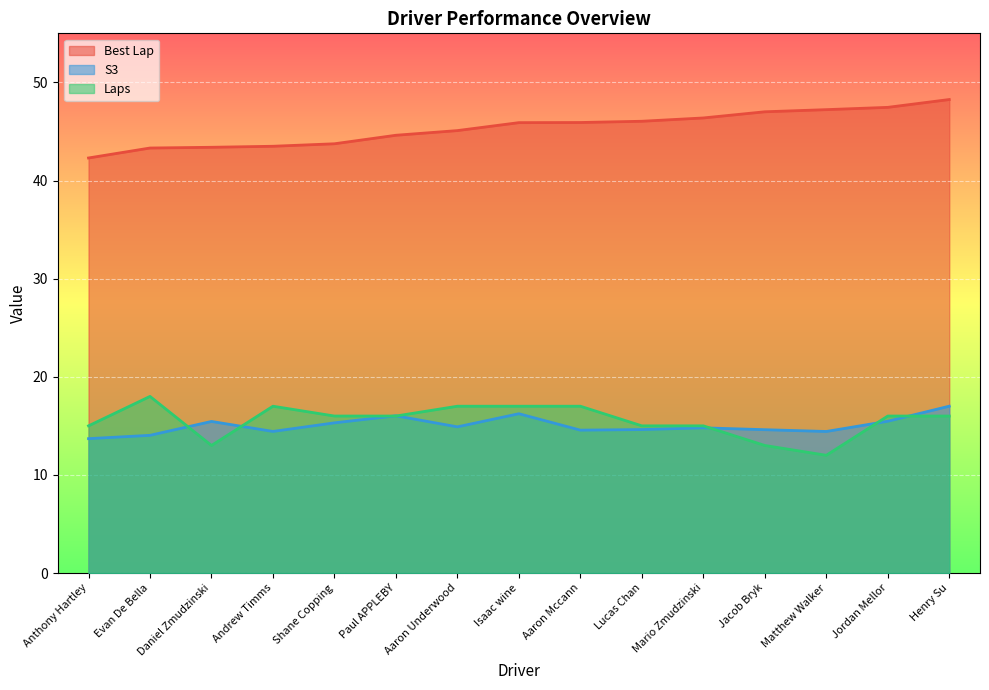

What are all the series names shown in the legend?

Best Lap, S3, Laps